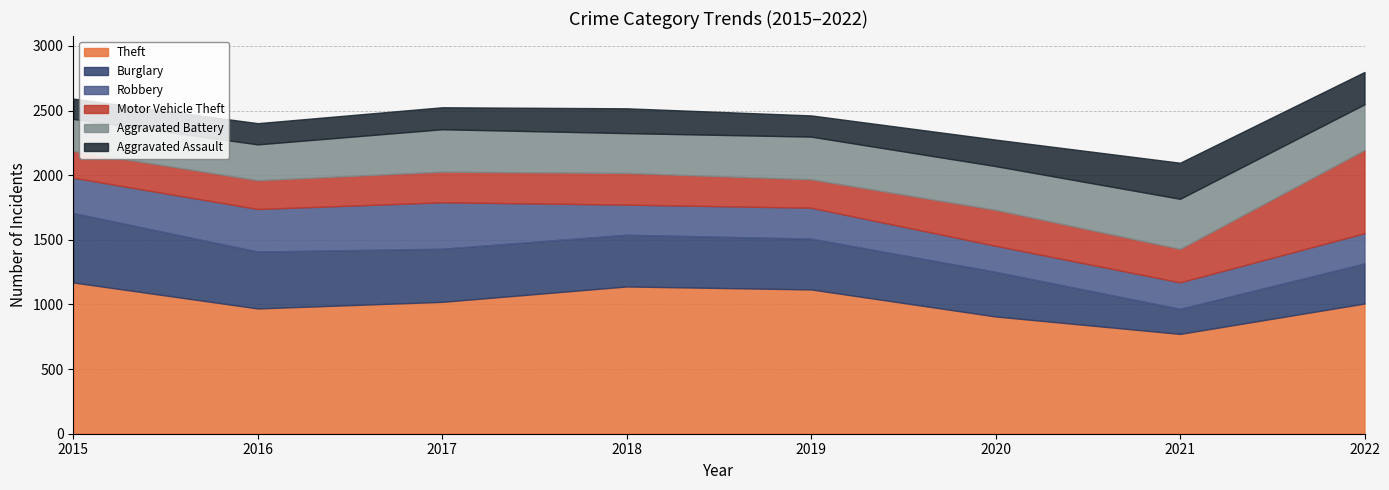

Reading right to left, extract all data points from this chart.

Theft: 2022=1007	2021=772	2020=907	2019=1116	2018=1139	2017=1020	2016=969	2015=1170
Burglary: 2022=310	2021=194	2020=345	2019=393	2018=400	2017=411	2016=440	2015=537
Robbery: 2022=234	2021=205	2020=202	2019=239	2018=233	2017=359	2016=329	2015=273
Motor Vehicle Theft: 2022=644	2021=259	2020=278	2019=220	2018=245	2017=237	2016=223	2015=207
Aggravated Battery: 2022=353	2021=387	2020=338	2019=330	2018=308	2017=328	2016=277	2015=248
Aggravated Assault: 2022=250	2021=279	2020=205	2019=164	2018=192	2017=170	2016=164	2015=157